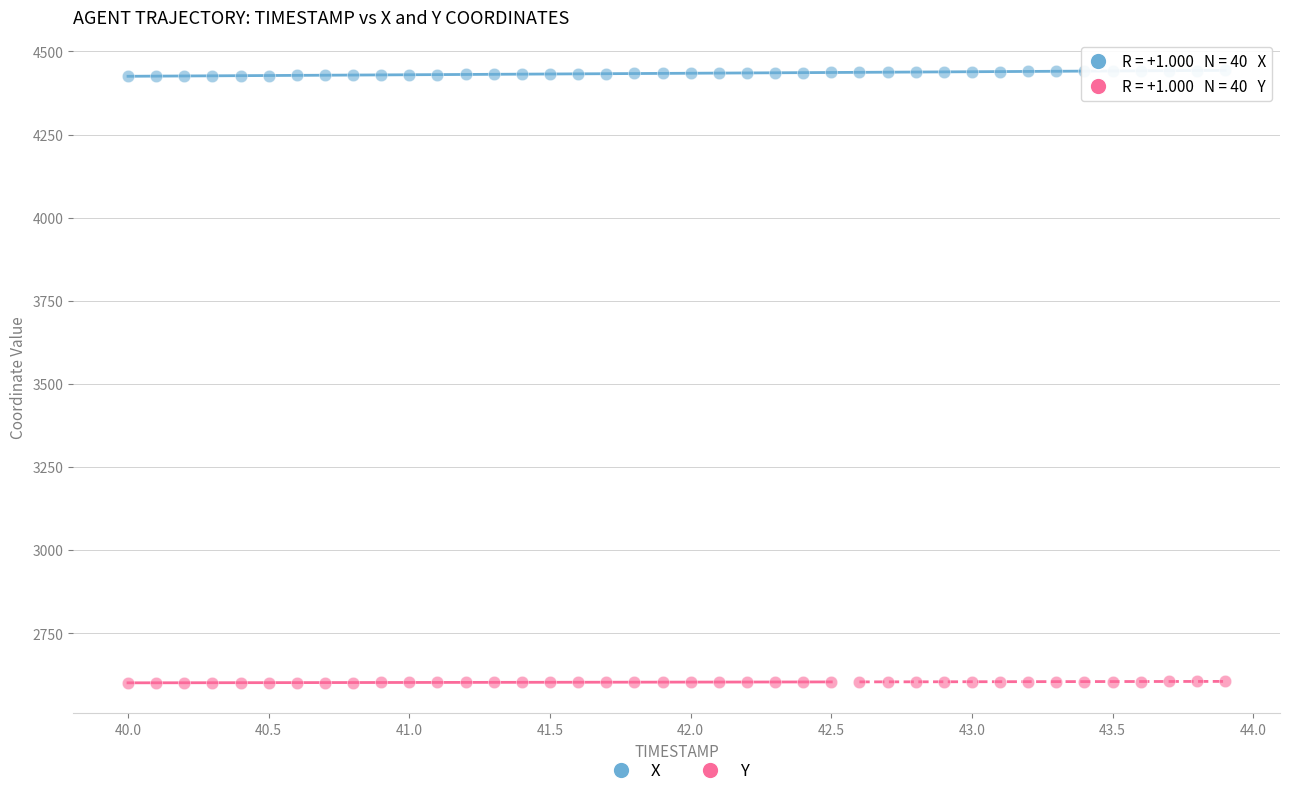

Which series reaches the minimum Y coordinate?

Y